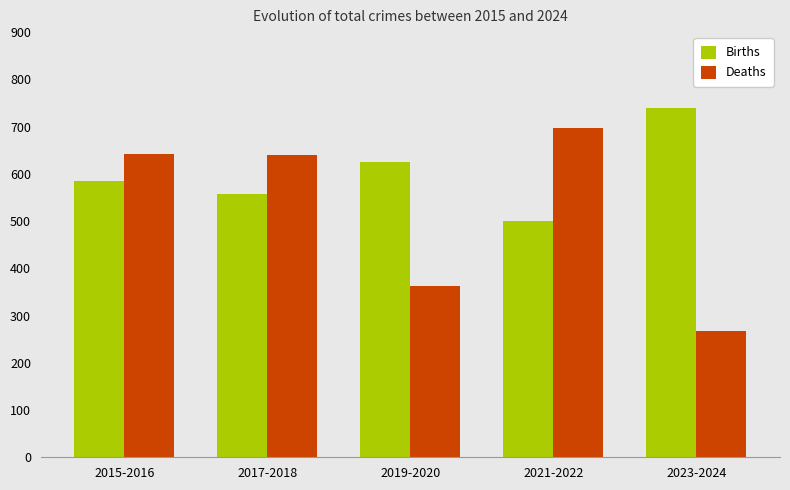

The value of Births at 2023-2024 is 1282. True or false?

False